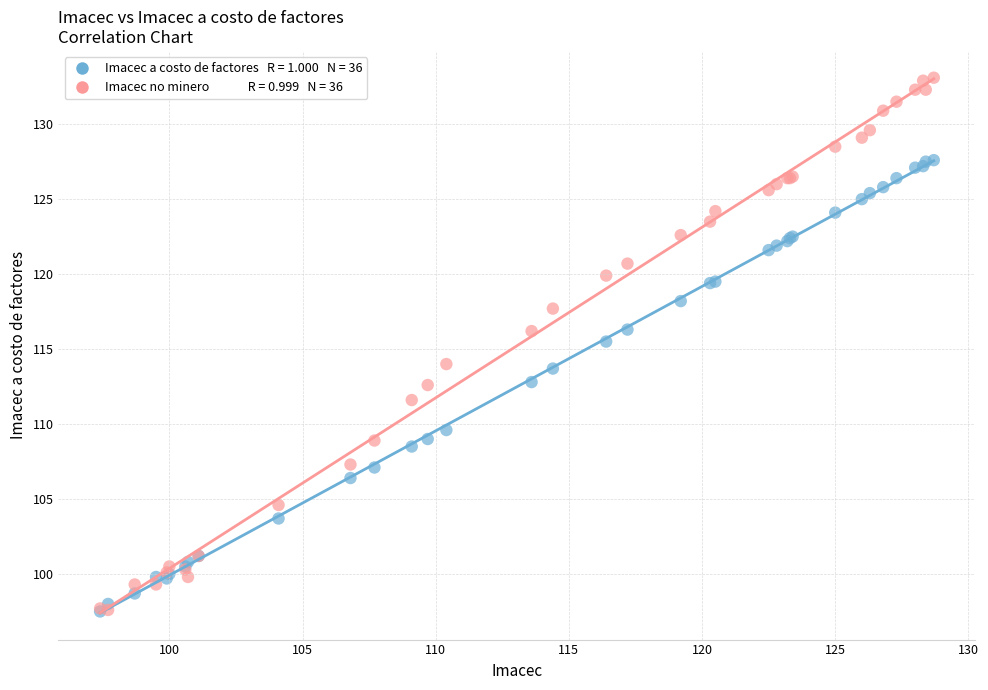

Across all series, what Y value is closest to 115?

115.5